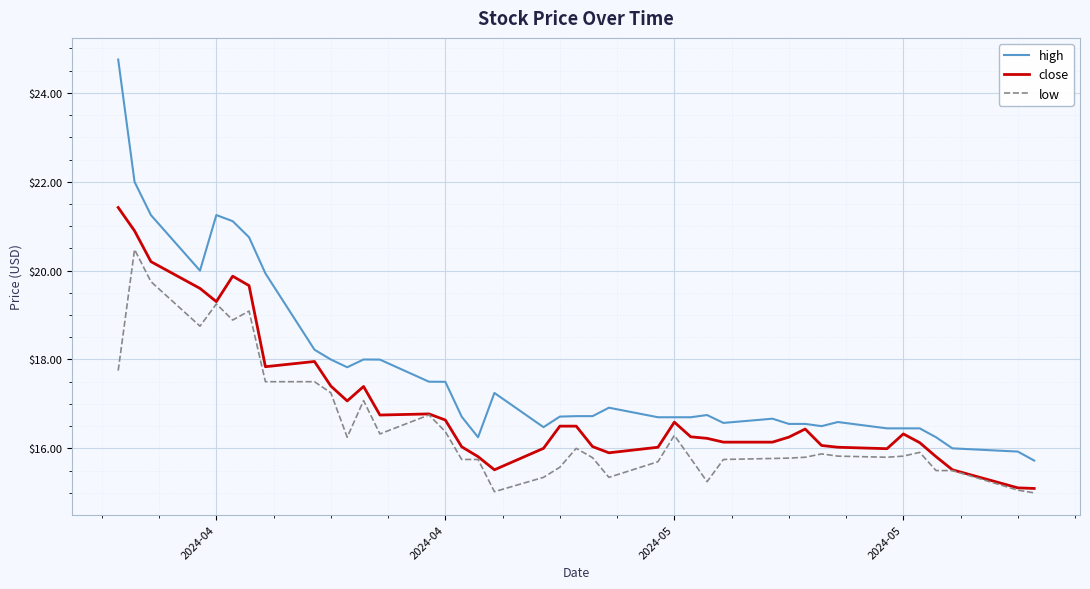

True or false: low and high intersect in this chart.

False